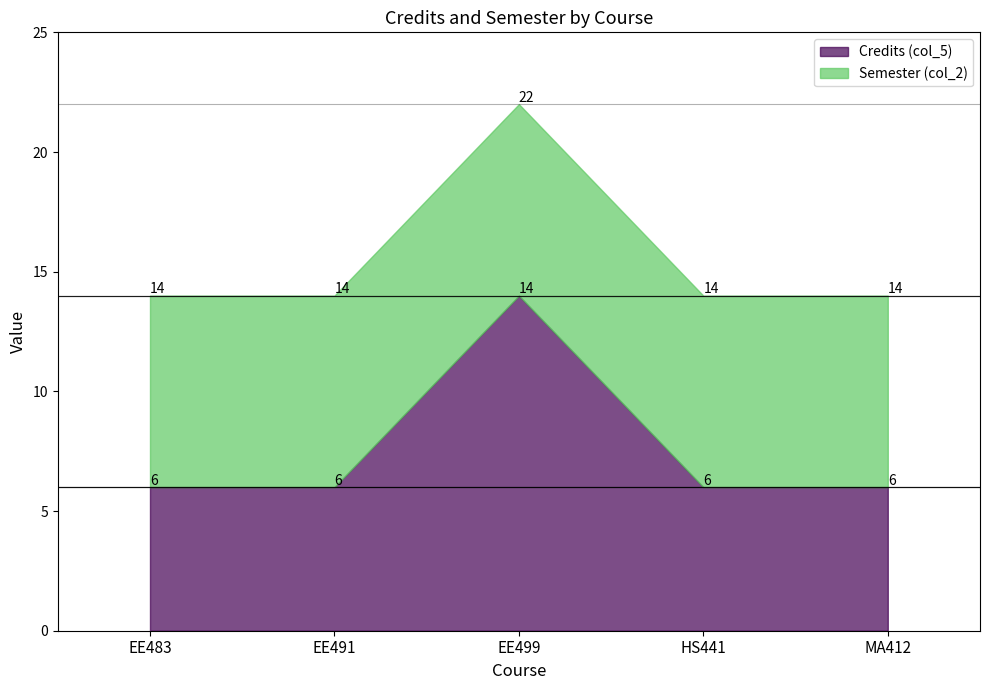

True or false: Credits (col_5) has more than 1 points higher than both neighbors.

False